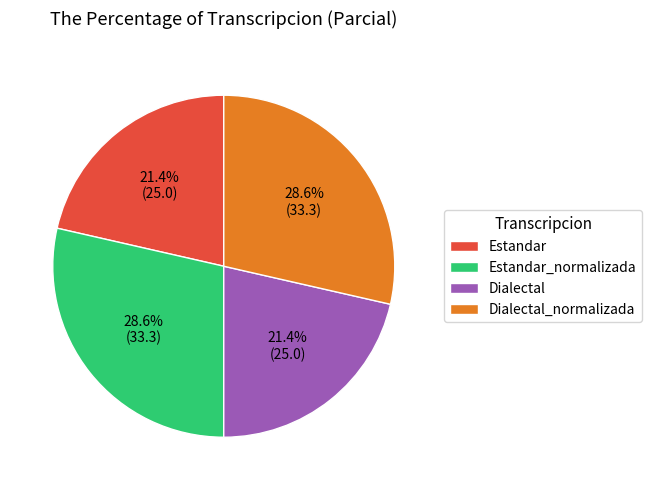

Is Estandar_normalizada the majority of the pie?

No